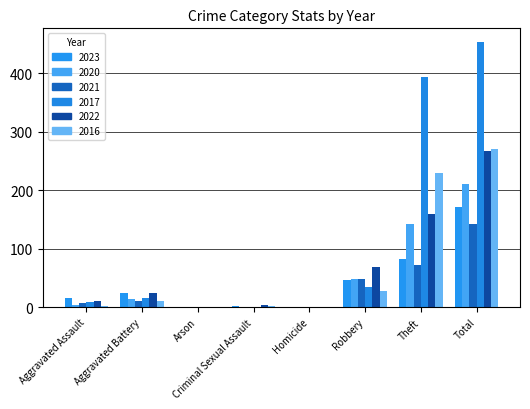

What is the sum of all 2022 values?

534